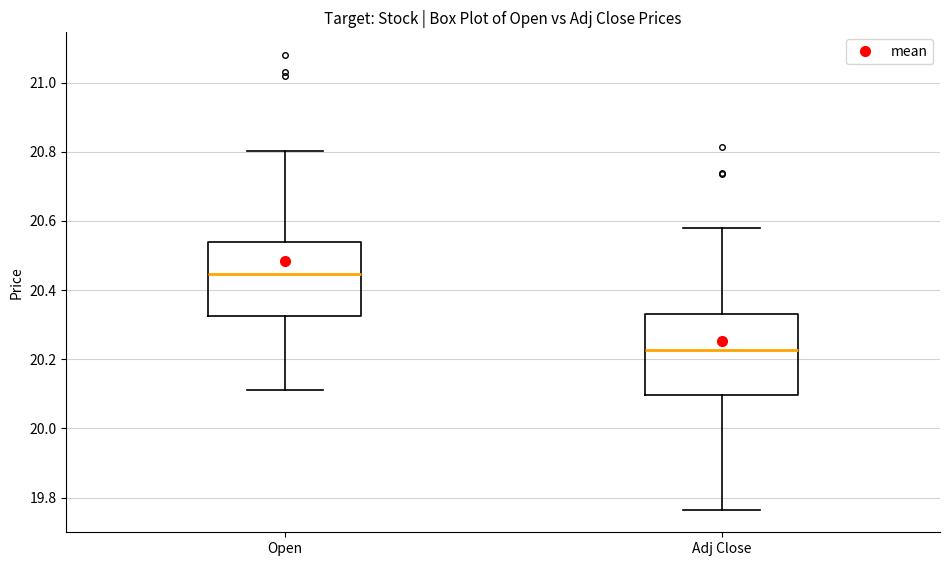

Which box's median line is the lowest?

Adj Close